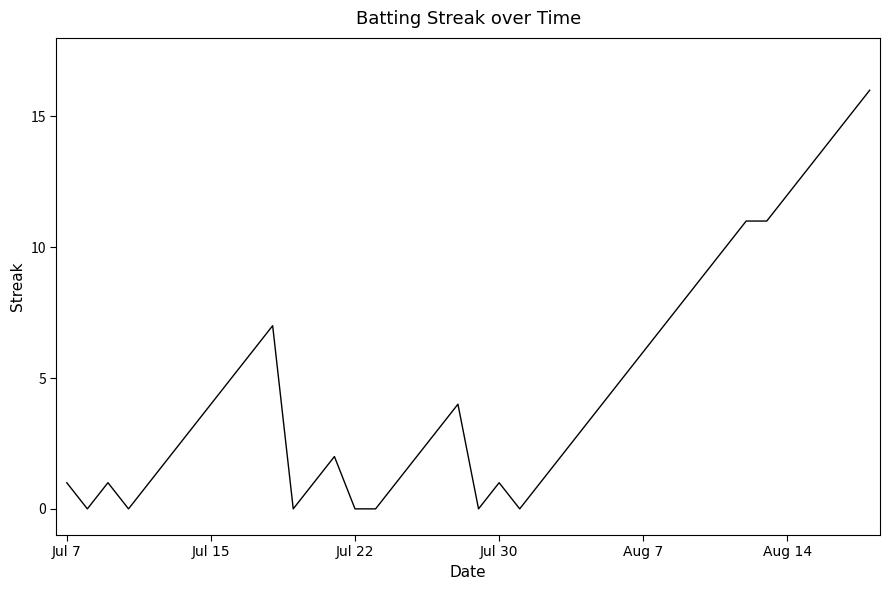

What is the difference between the maximum and minimum values?

16